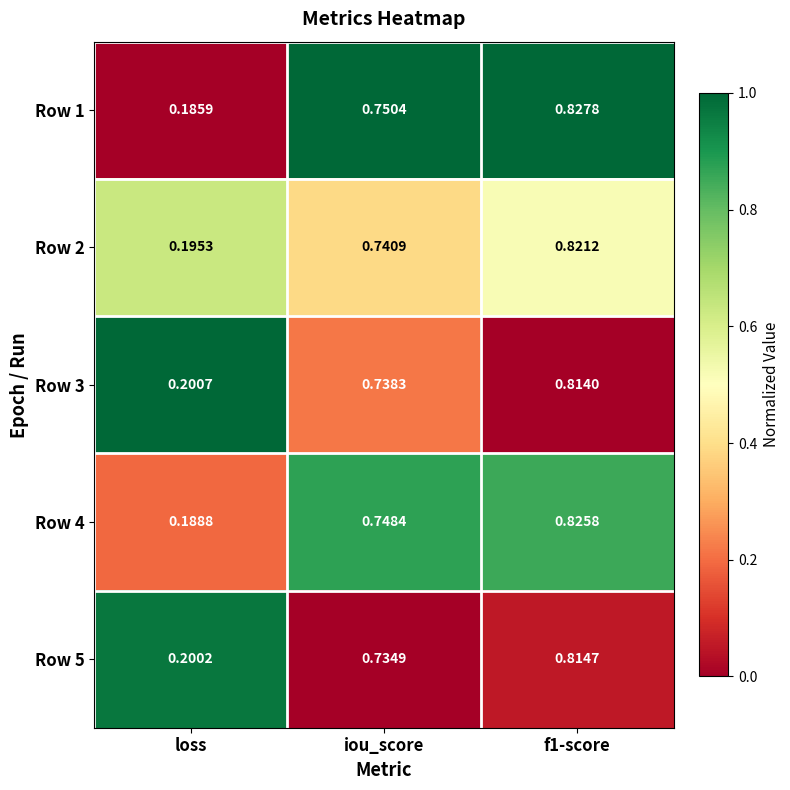

At which label does Row 5 reach its minimum?

loss